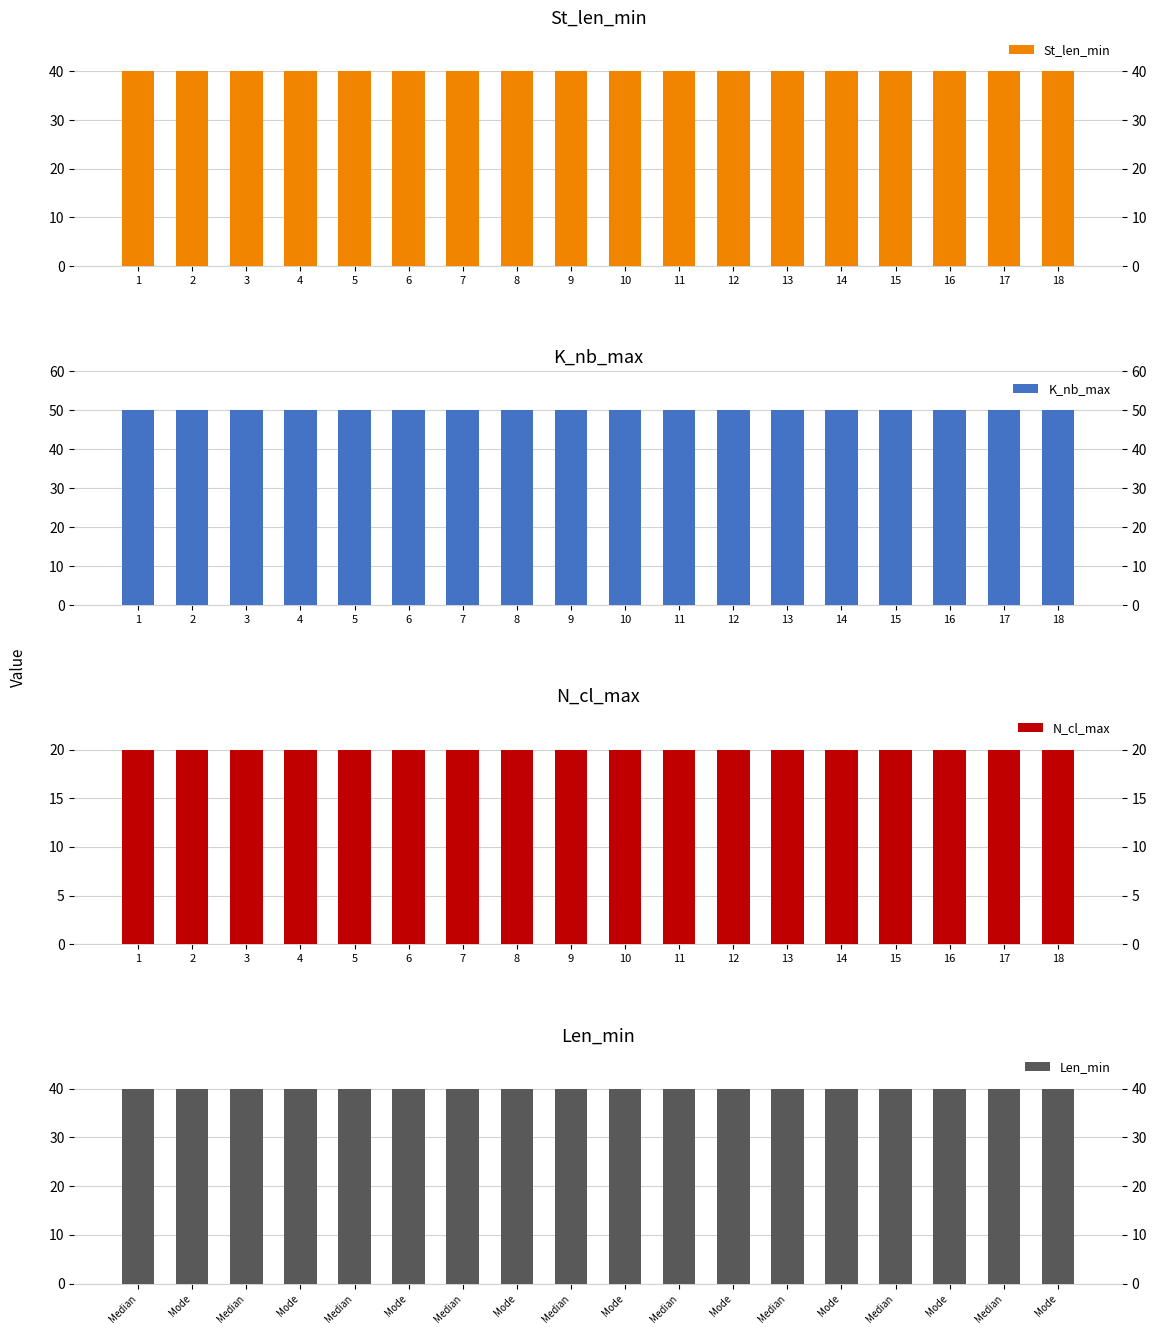

At which label is St_len_min closest to 40?

1